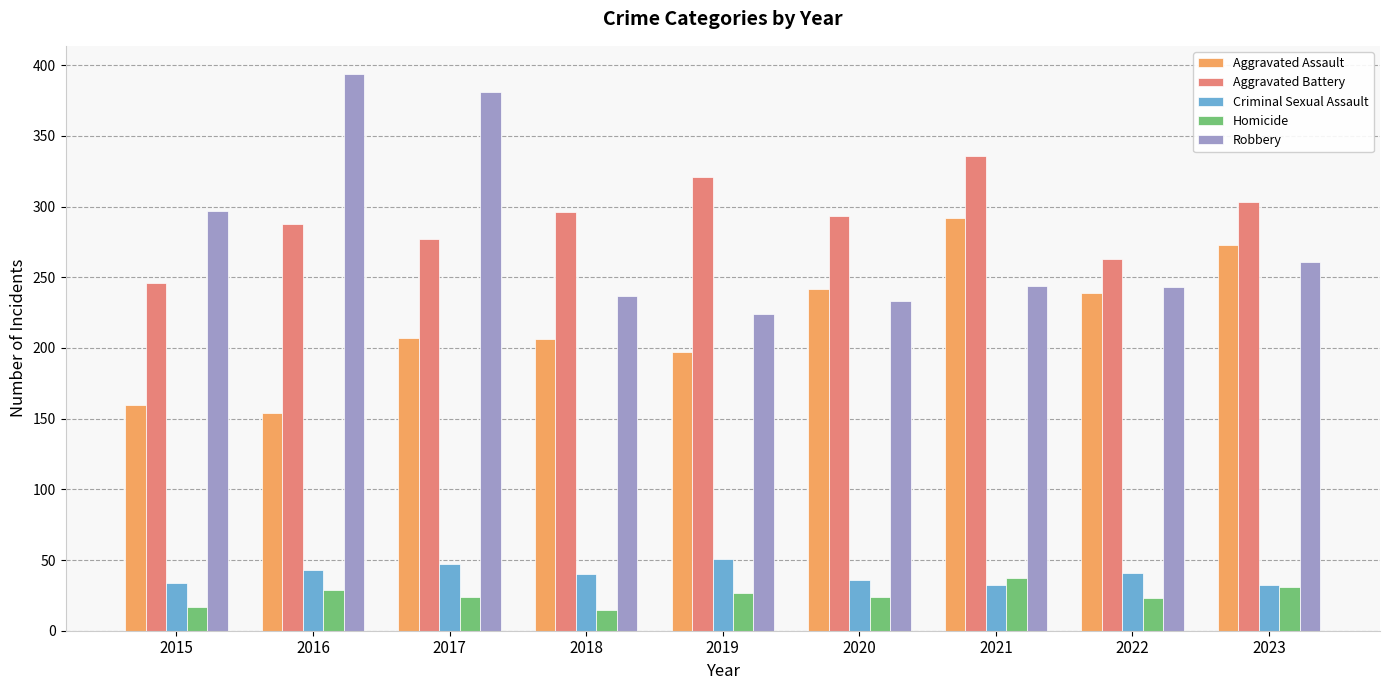

How many bars are there in total?

45